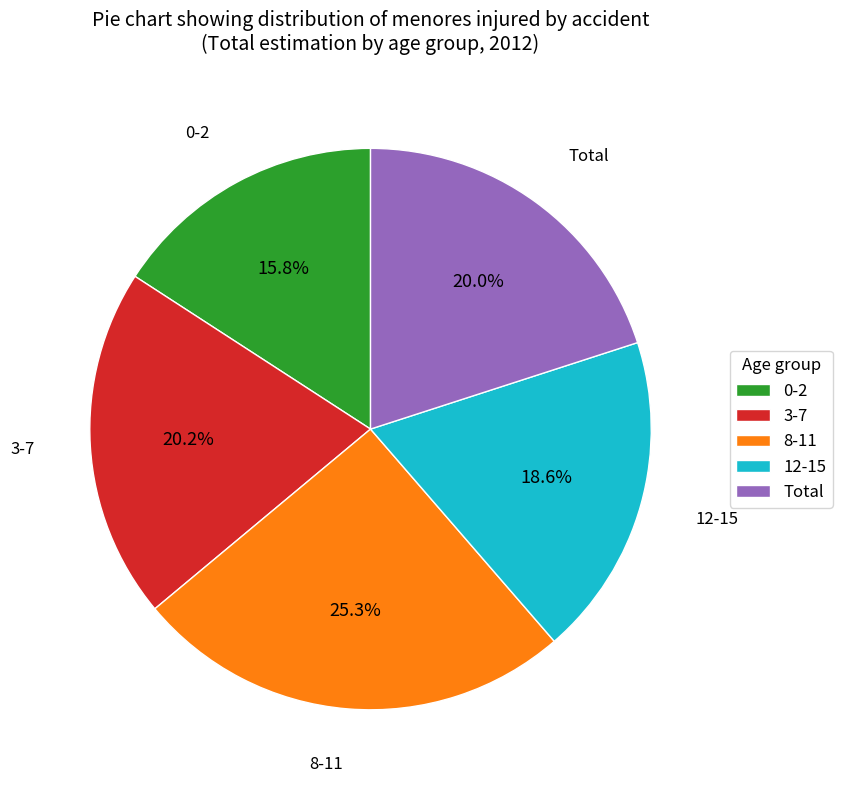

To the nearest percent, what is the difference between the 0-2 and 3-7 slice percentages?

4%